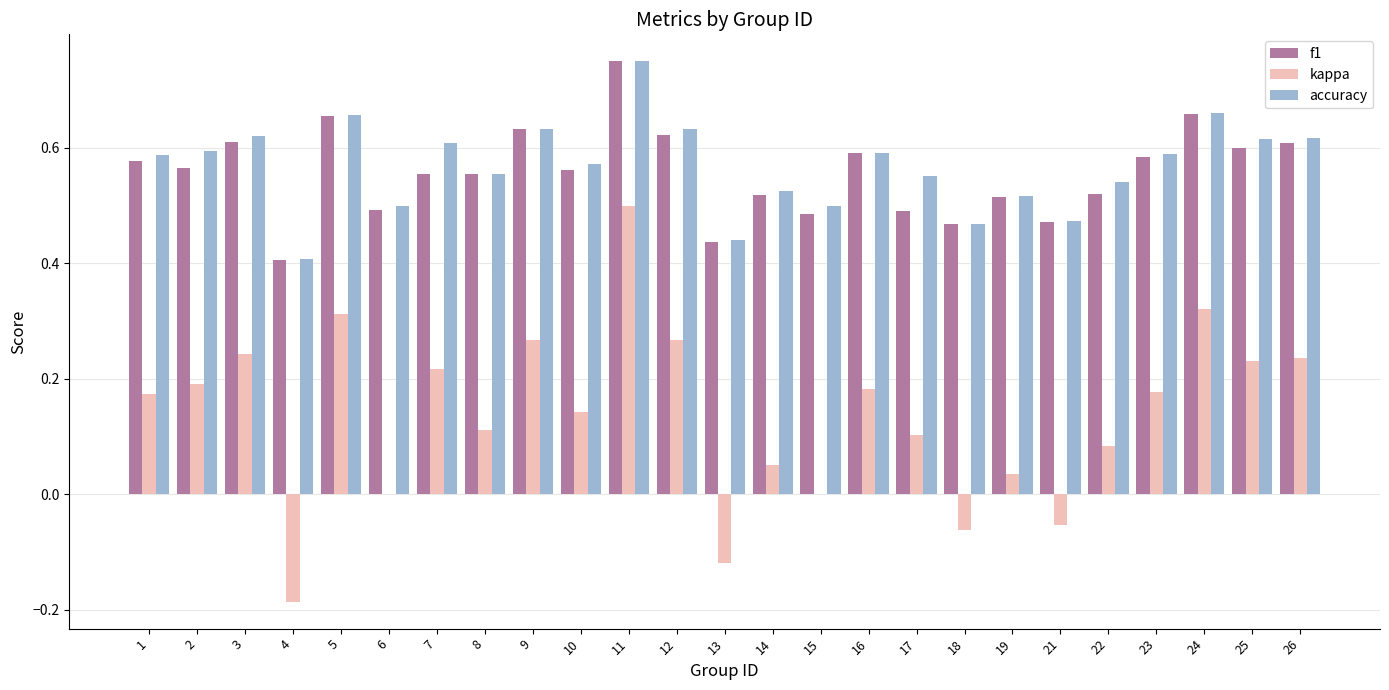

The accuracy series shows 0.5 at 19. True or false?

True